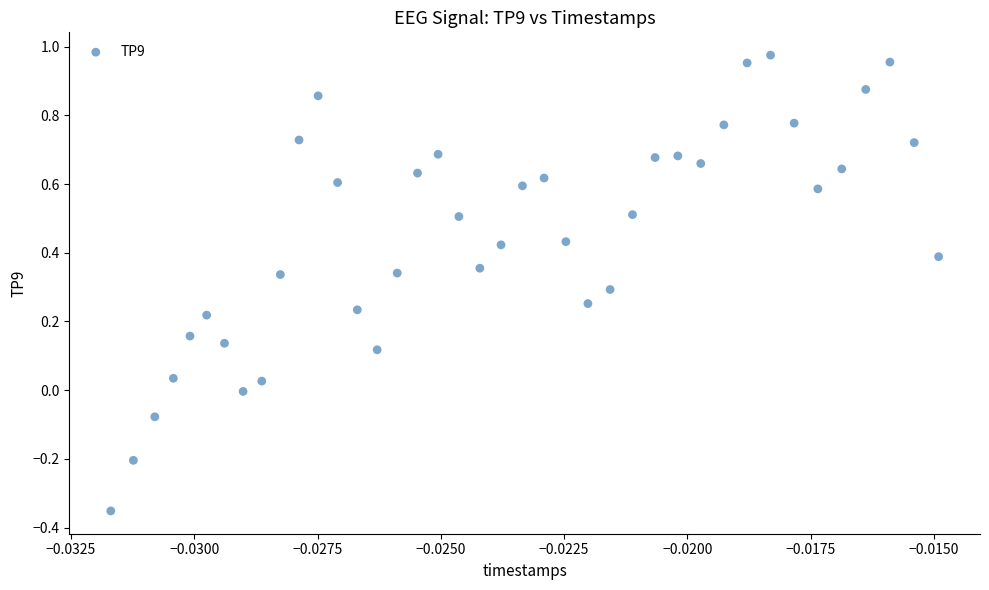

What is the range of Y values (max minus min)?

1.3